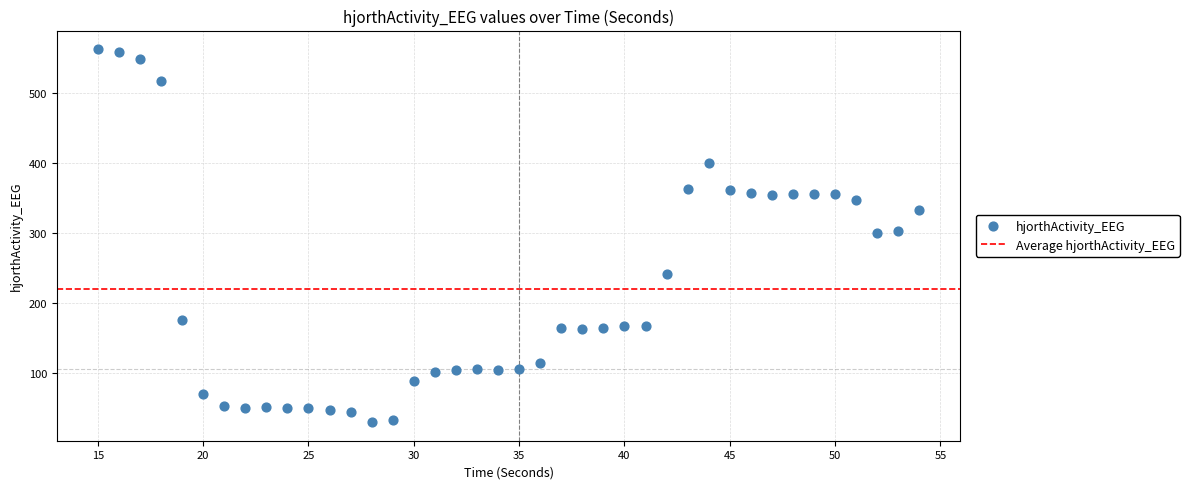

What is the range of Y values (max minus min)?

532.5